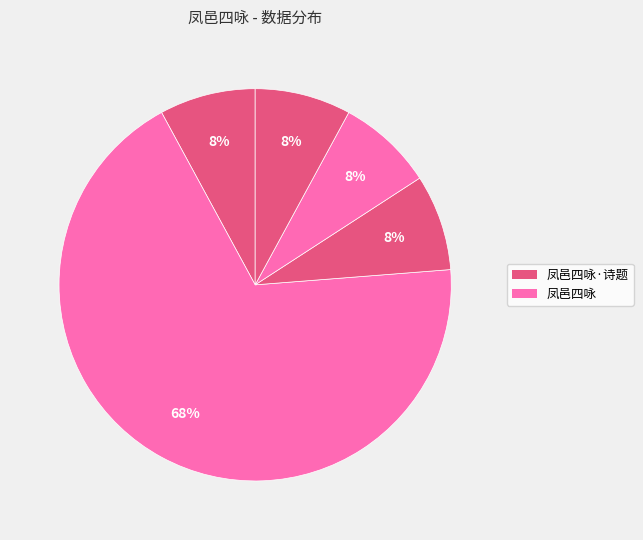

How many segments does this pie chart have?

5